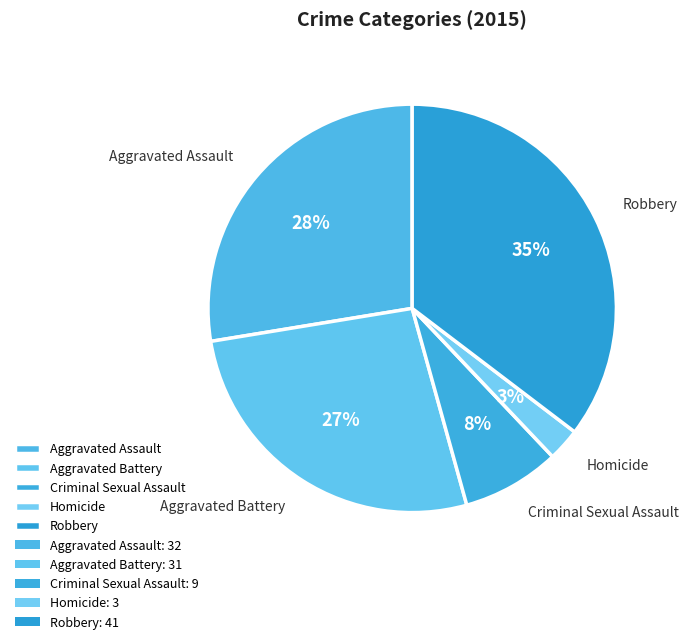

Is it true that Aggravated Battery is 37% of the pie?

False